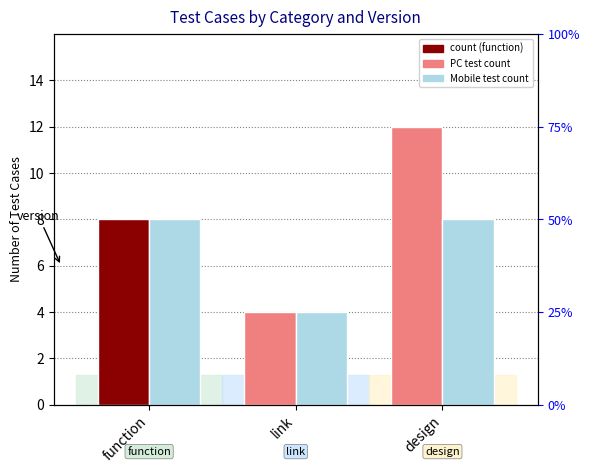

Are the bars horizontal?

No